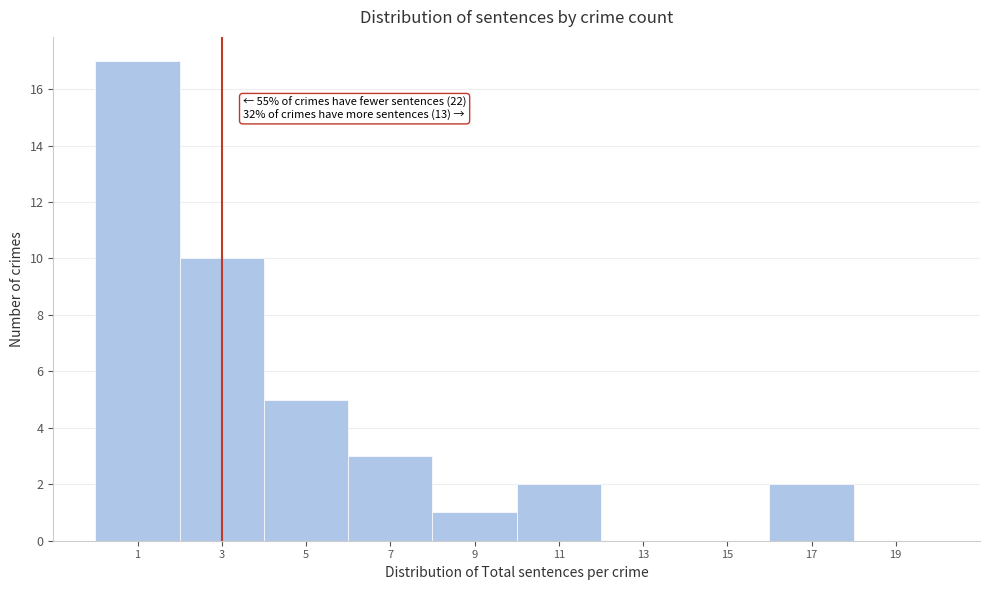

Reading left to right, list all the values displayed in this chart.

1=17	3=10	5=5	7=3	9=1	11=2	13=0	15=0	17=2	19=0